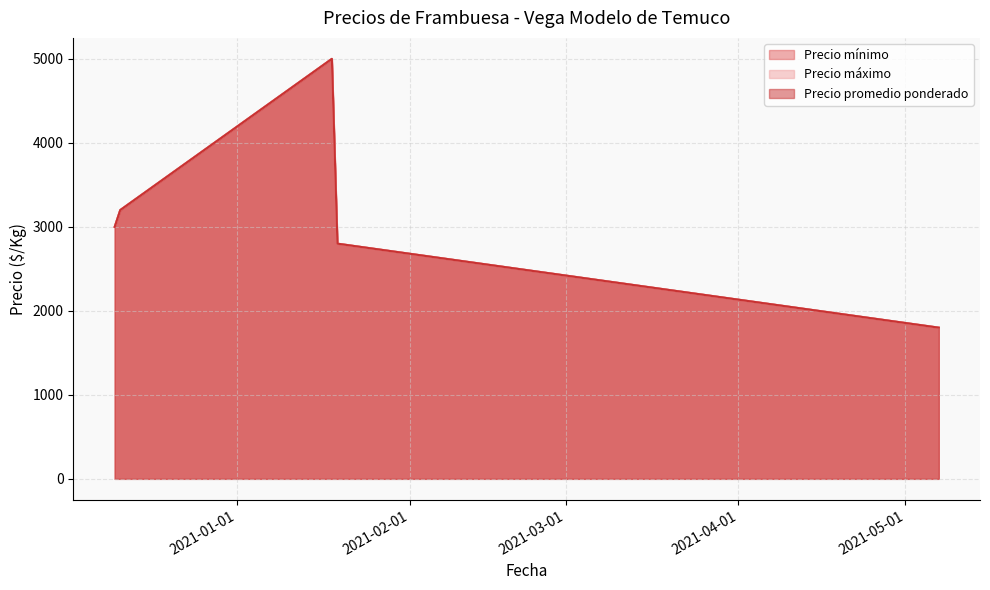

True or false: Precio máximo has a value of 3000 at 2020-12-10.

True